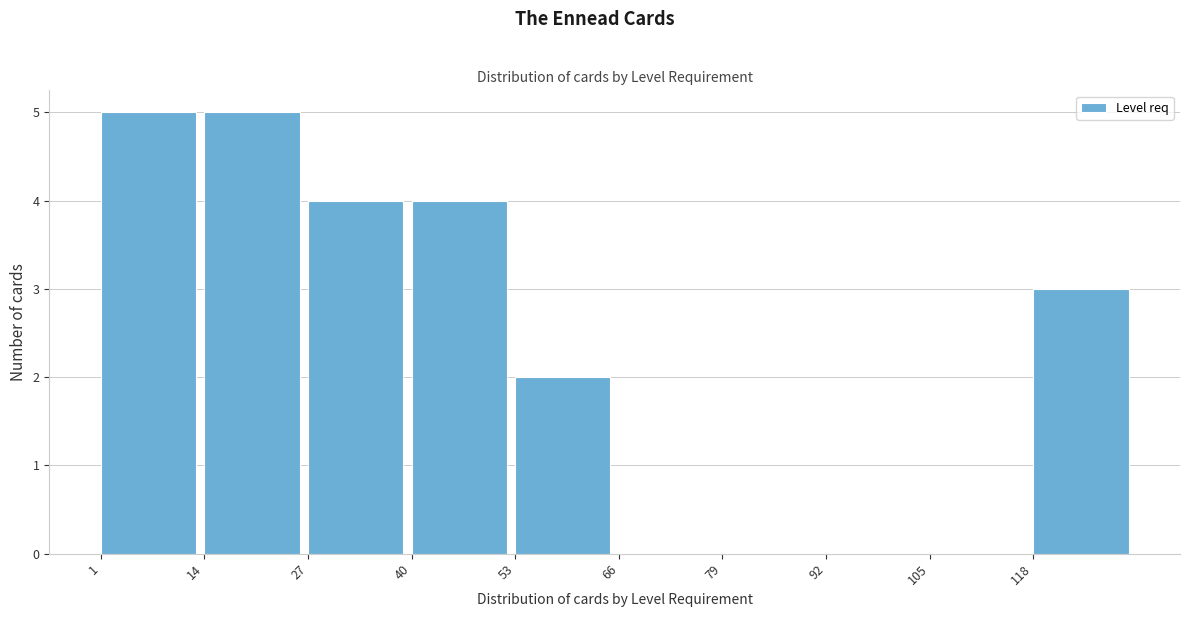

How tall is the bar that spans 14 to 28 on the x-axis? Neither the bar edges nor the heights are printed on the chart, so give them approximately, as read against the axes.

5